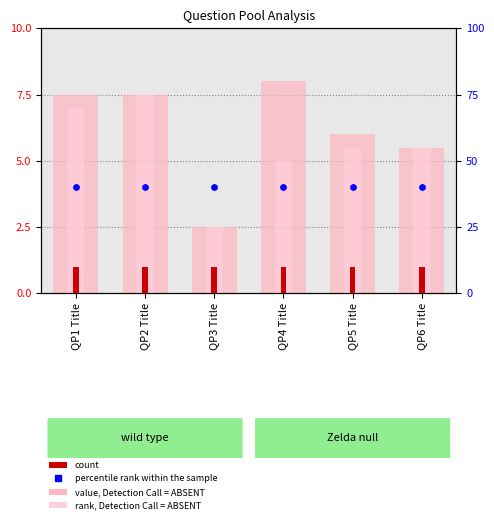

Is the value of value, Detection Call = ABSENT at QP4 Title greater than the value of rank, Detection Call = ABSENT at QP4 Title?

Yes